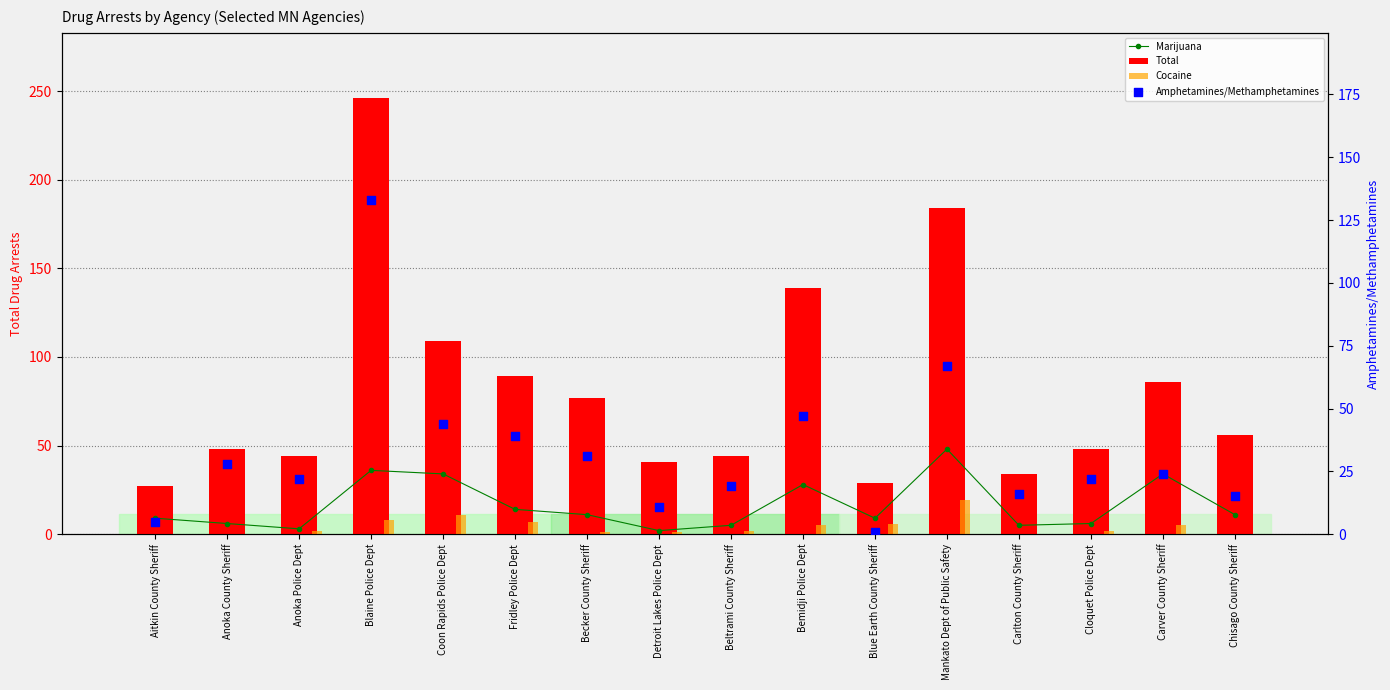

Which series has the largest total across all categories?

Total